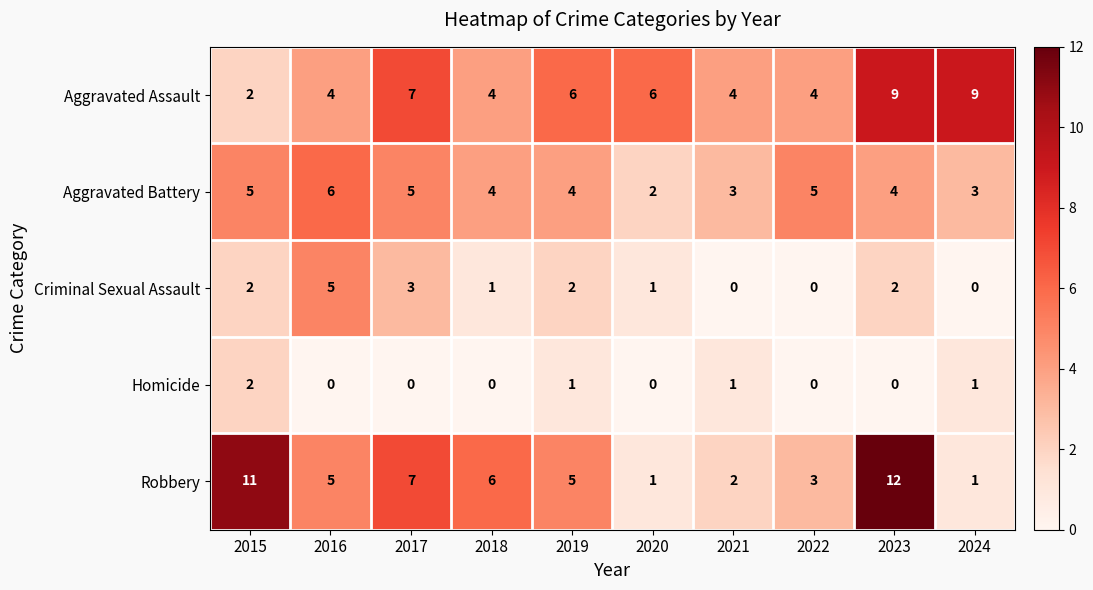

How many series are shown in this chart?

5